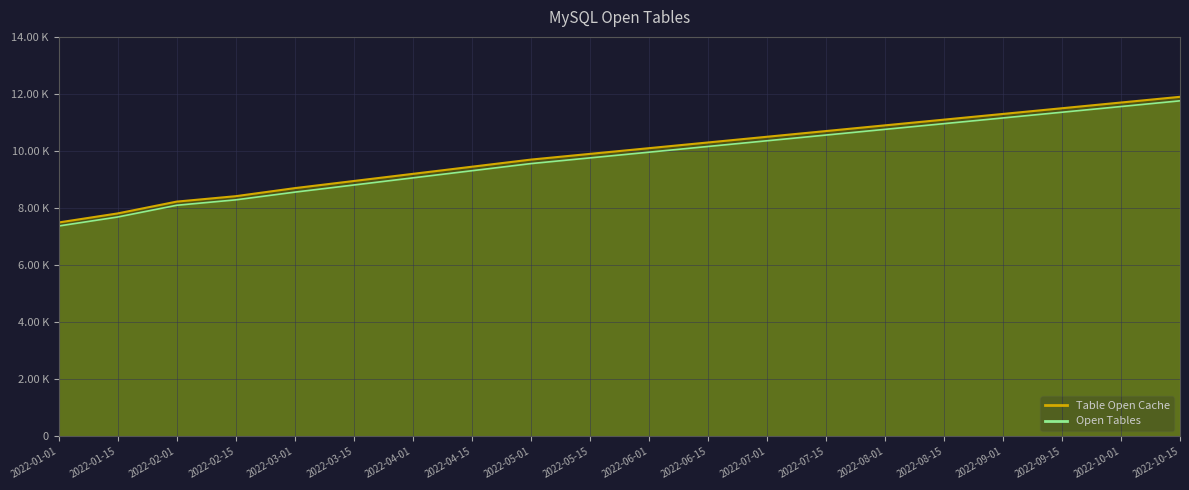

True or false: Open Tables and Table Open Cache cross at least once.

False